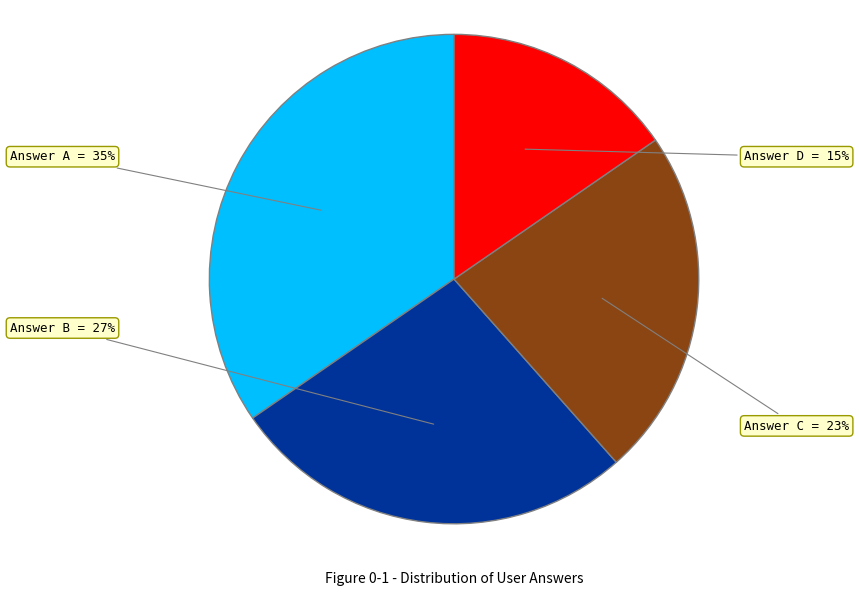

To the nearest percent, what is the average slice percentage?

25%